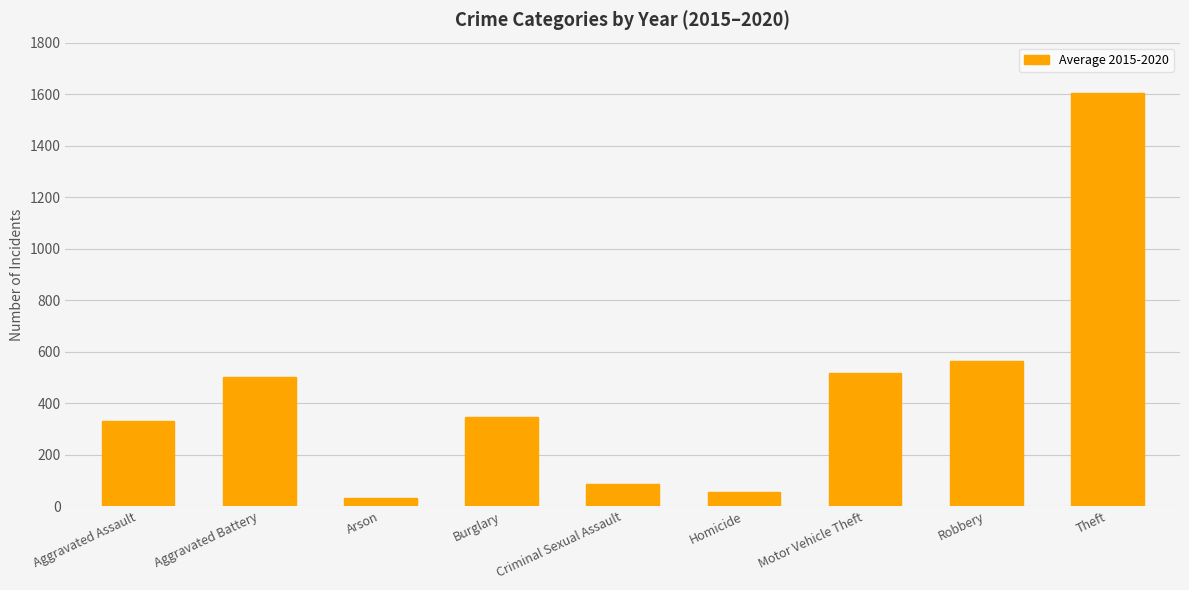

Reading left to right, what are all the values shown in this chart?

Aggravated Assault=330.8	Aggravated Battery=502.7	Arson=30.5	Burglary=344.5	Criminal Sexual Assault=84.3	Homicide=54.5	Motor Vehicle Theft=515.2	Robbery=561.8	Theft=1604.8